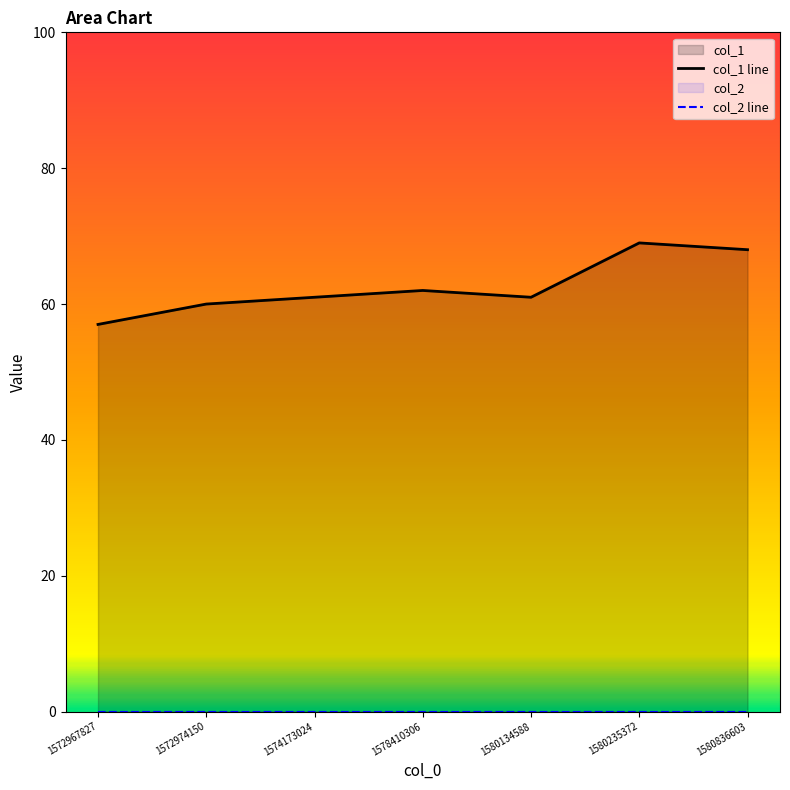

Which series changed the most between 1572974150 and 1578410306?

col_1 line